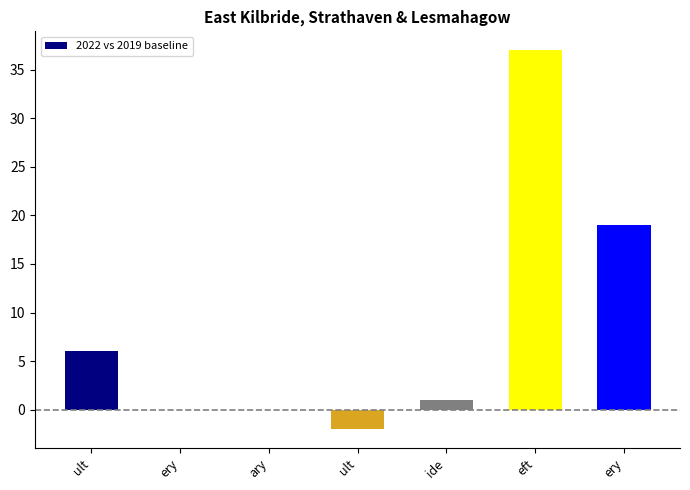

Rank the categories by value from lowest to highest.

ult, ery, ary, ide, ult, ery, eft